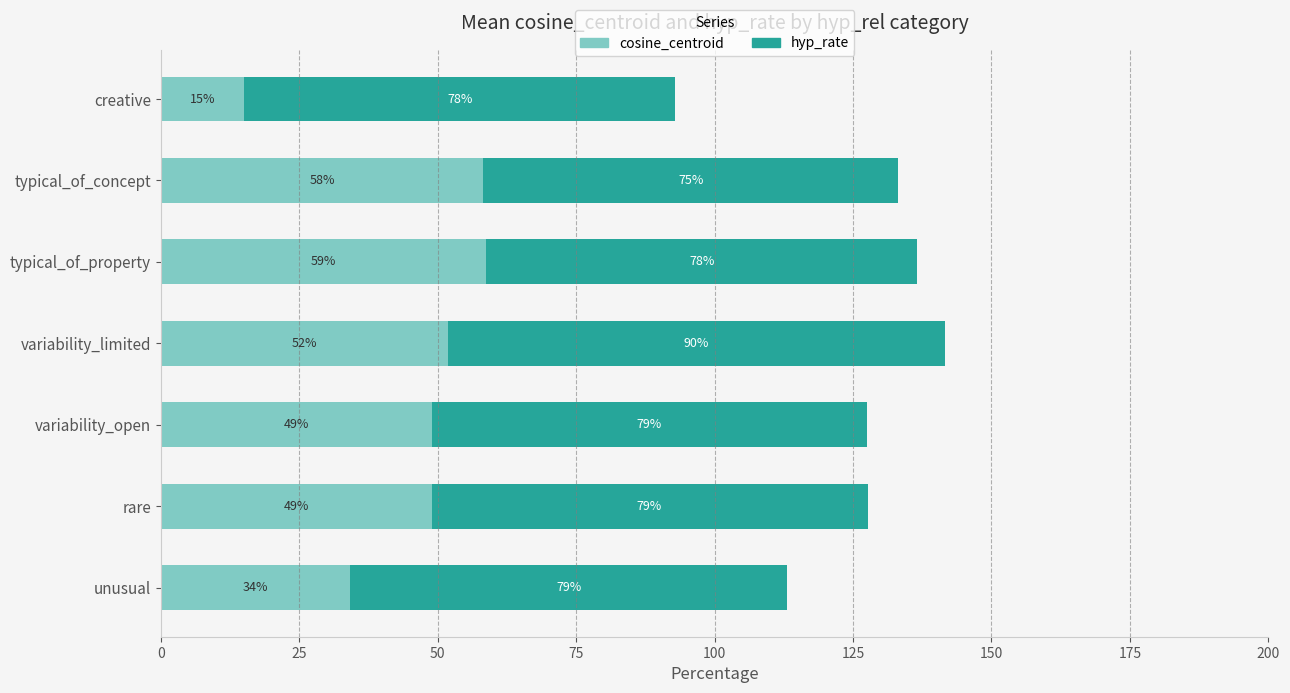

The cosine_centroid series shows 15.1 at creative. True or false?

True